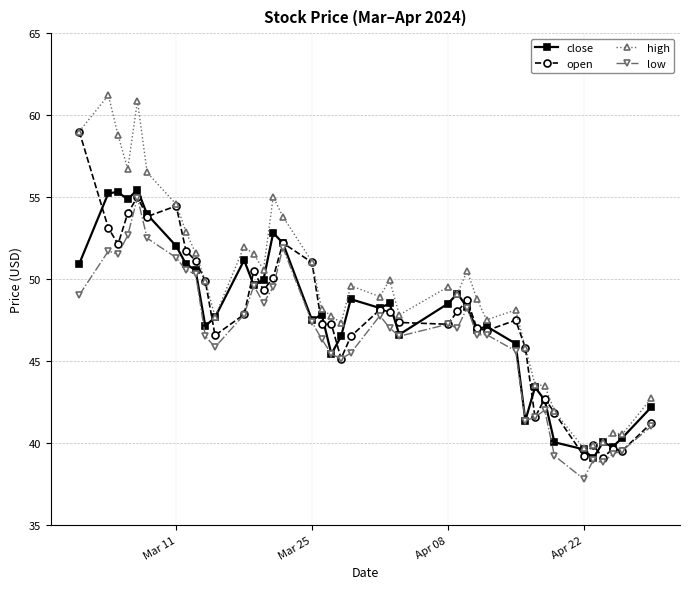

What is the value of the low point at the 33rd from the left?

42.0